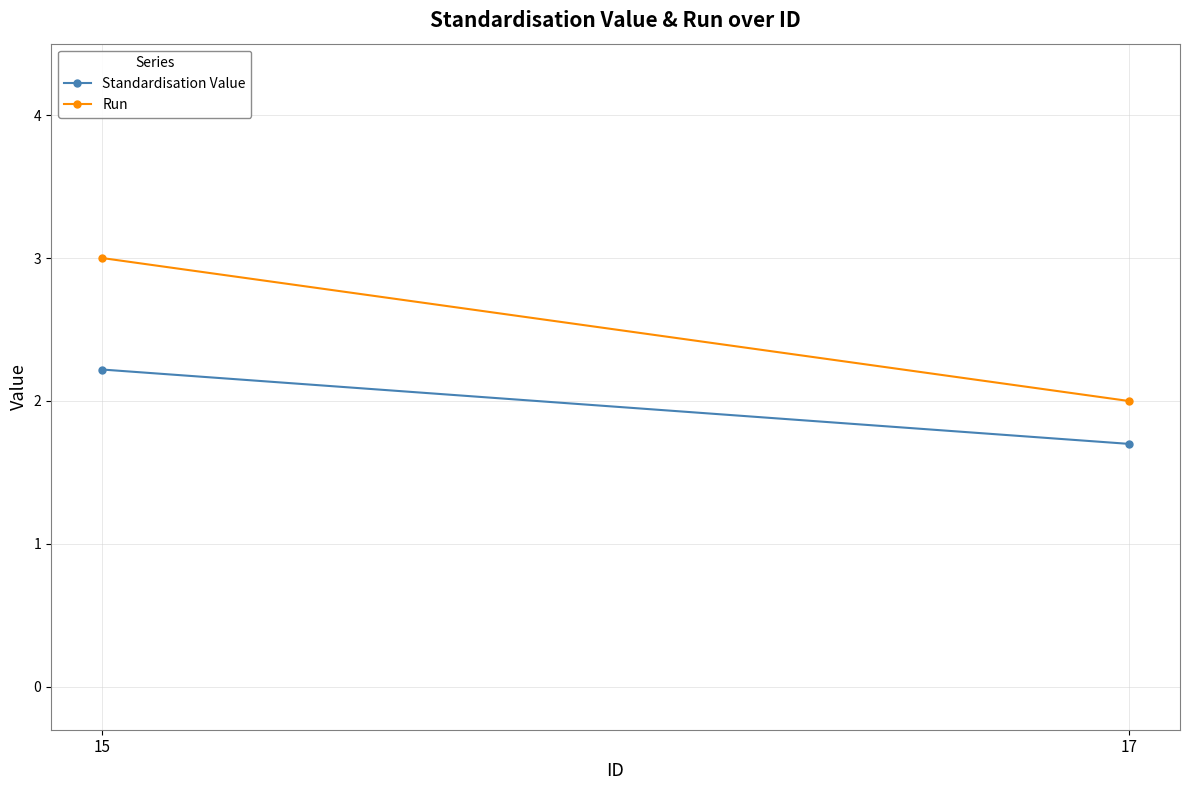

At which category is the sum across all series the highest?

15